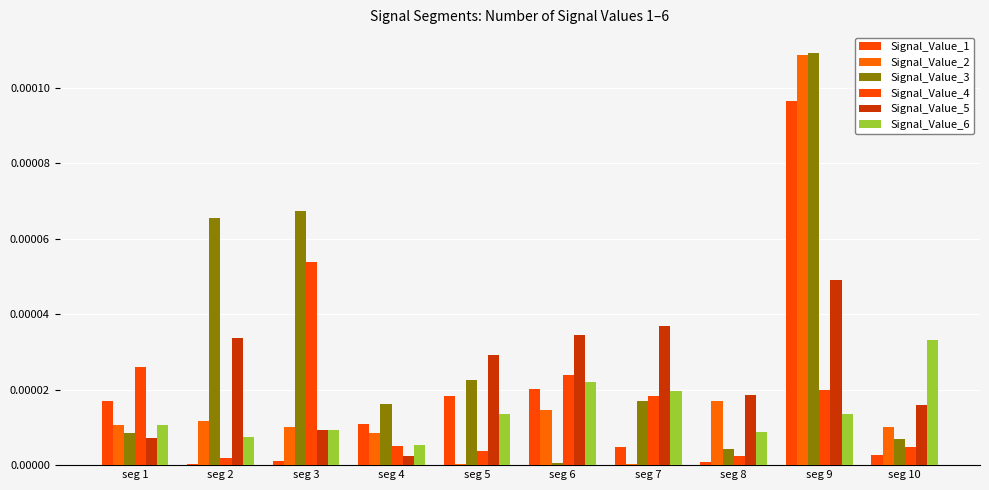

How many categories are shown in the chart?

10